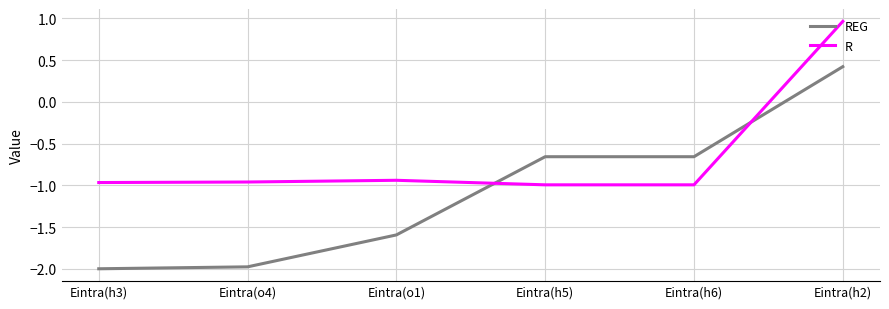

Which category has the highest value across all series?

Eintra(h2)